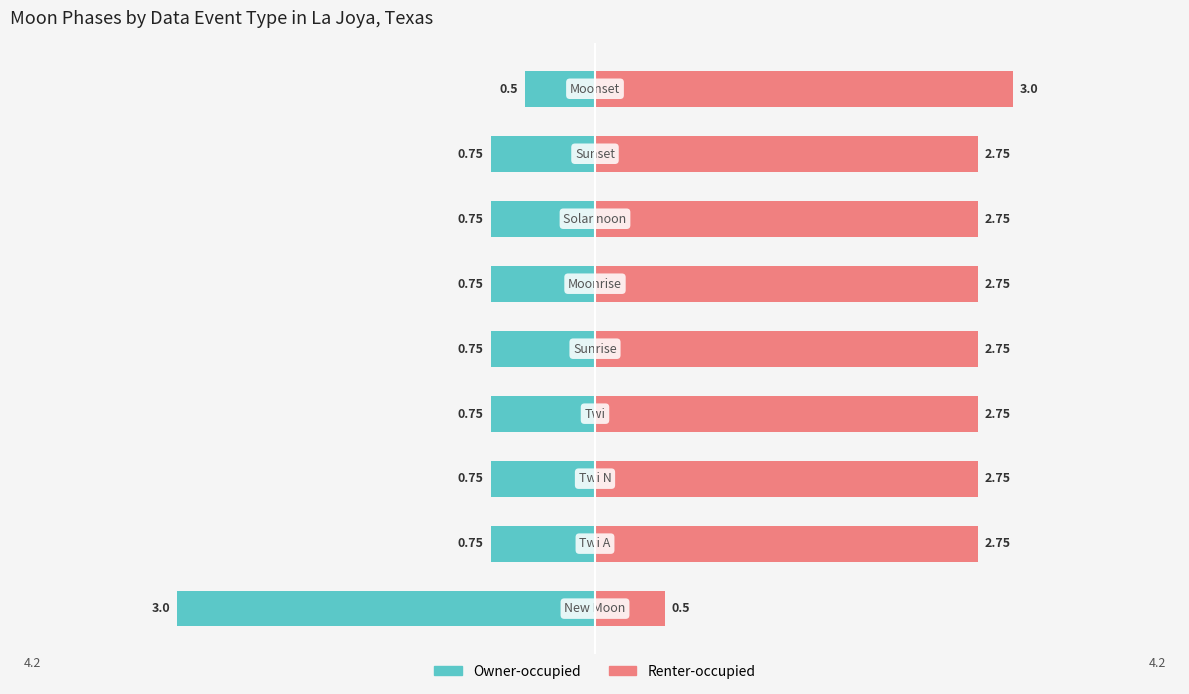

Is it true that Owner-occupied equals -0.4 at 2?

False